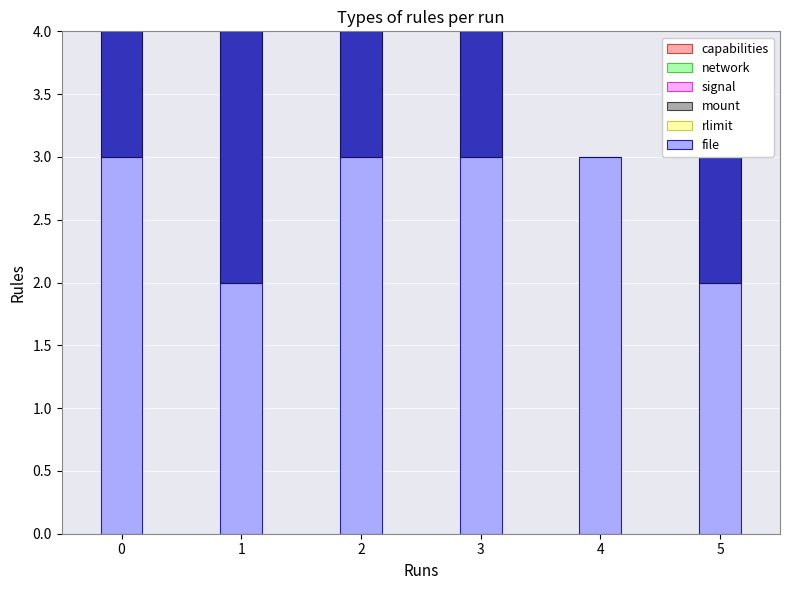

At 4, list the series in order from largest to smallest.

file, capabilities, network, signal, mount, rlimit